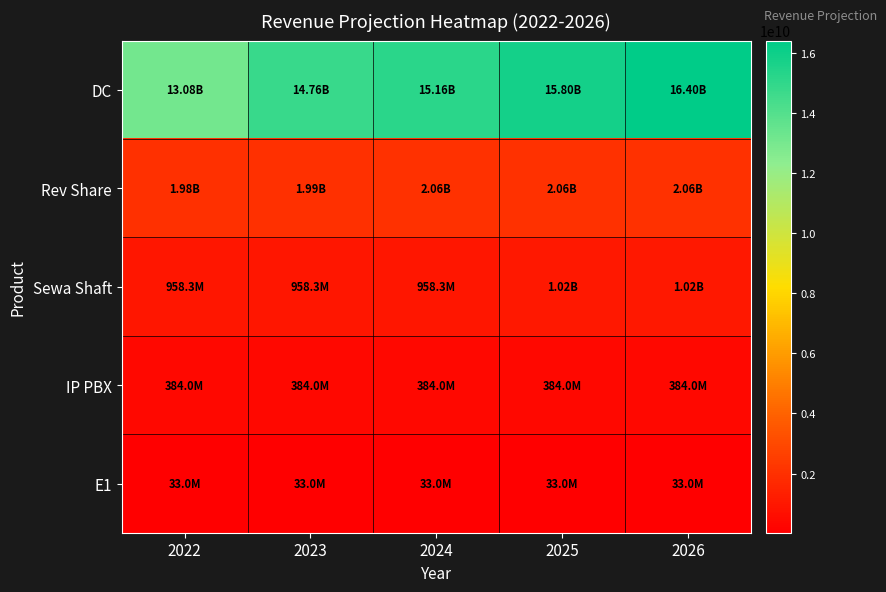

Reading right to left, what are all the values shown in this chart?

DC: 2026=16399663023.4	2025=15804583023.4	2024=15159193023.4	2023=14763193023.4	2022=13081484452.0
Rev Share: 2026=2058260000.0	2025=2058260000.0	2024=2058260000.0	2023=1986260000.0	2022=1983860000.0
Sewa Shaft: 2026=1018260000.0	2025=1018260000.0	2024=958260000.0	2023=958260000.0	2022=958260000.0
IP PBX: 2026=384000000.0	2025=384000000.0	2024=384000000.0	2023=384000000.0	2022=384000000.0
E1: 2026=33000000.0	2025=33000000.0	2024=33000000.0	2023=33000000.0	2022=33000000.0